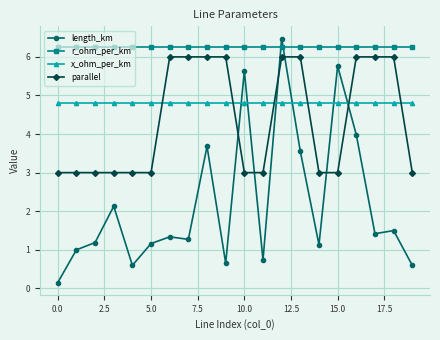

What is the value of the x_ohm_per_km point at the 4th from the left?

4.8